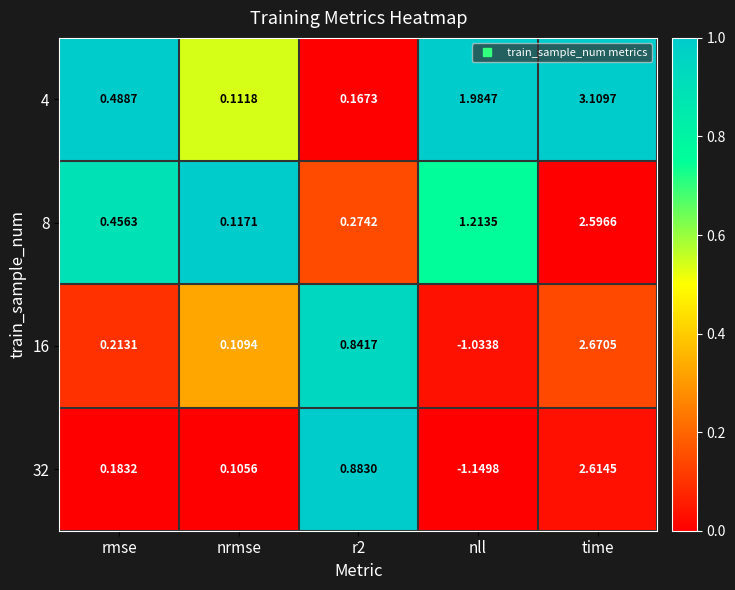

What is the greatest value displayed?

3.1